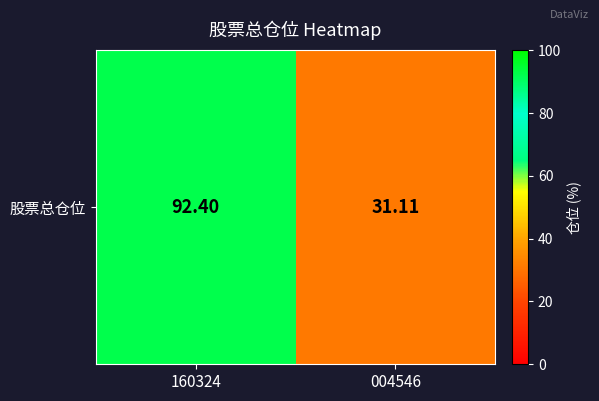

The value at 004546 is 42.8. True or false?

False